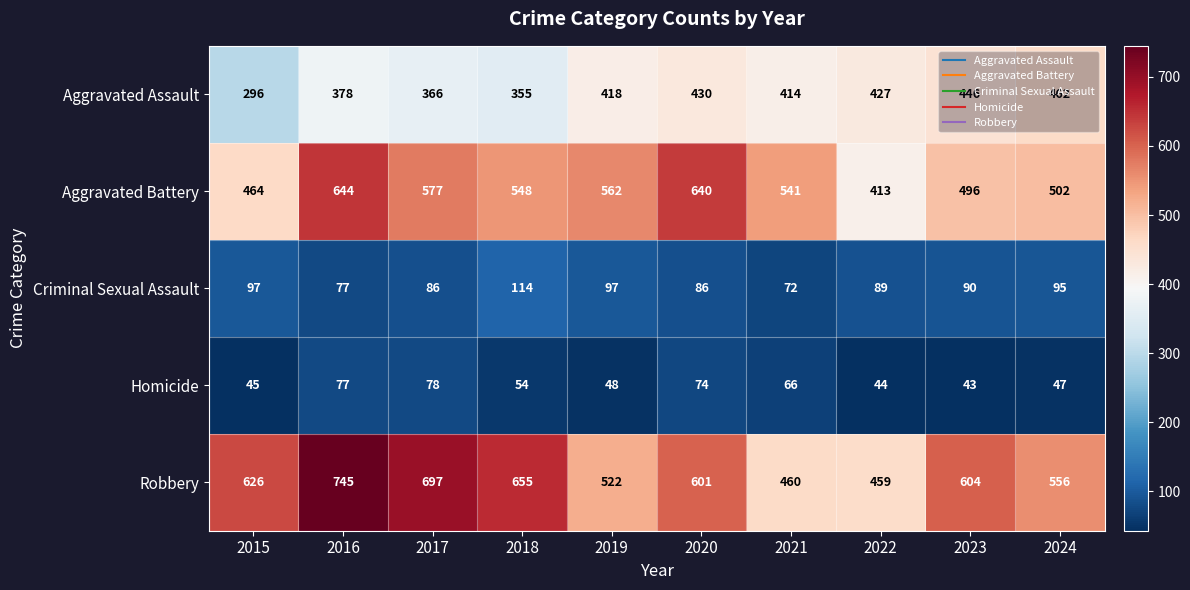

What is the difference between the maximum and minimum values in the Aggravated Battery series?

231